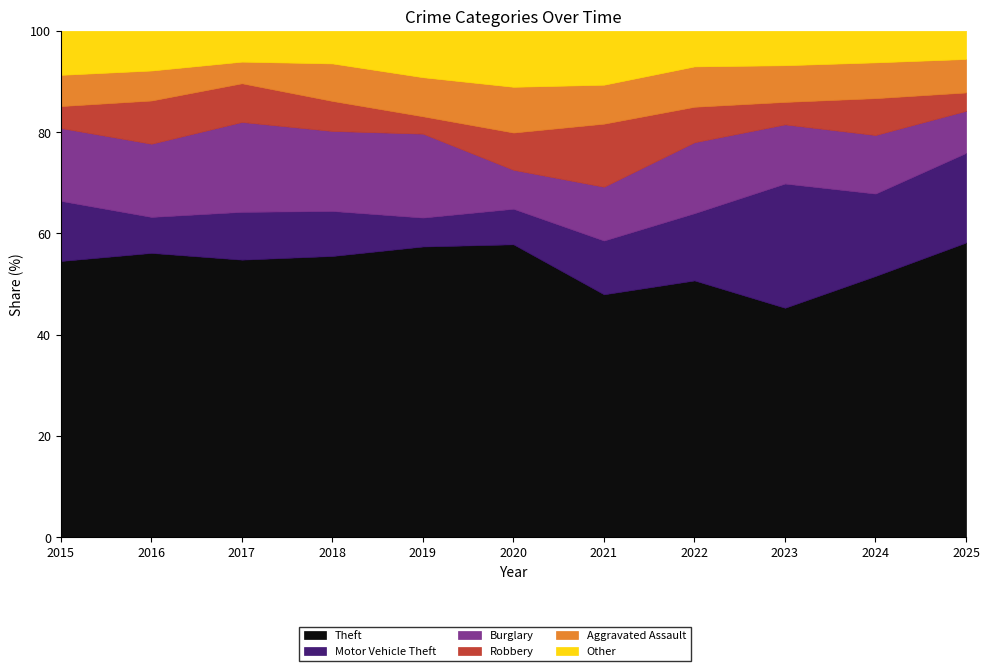

Is the value of Burglary at 2016 greater than the value of Robbery at 2024?

Yes